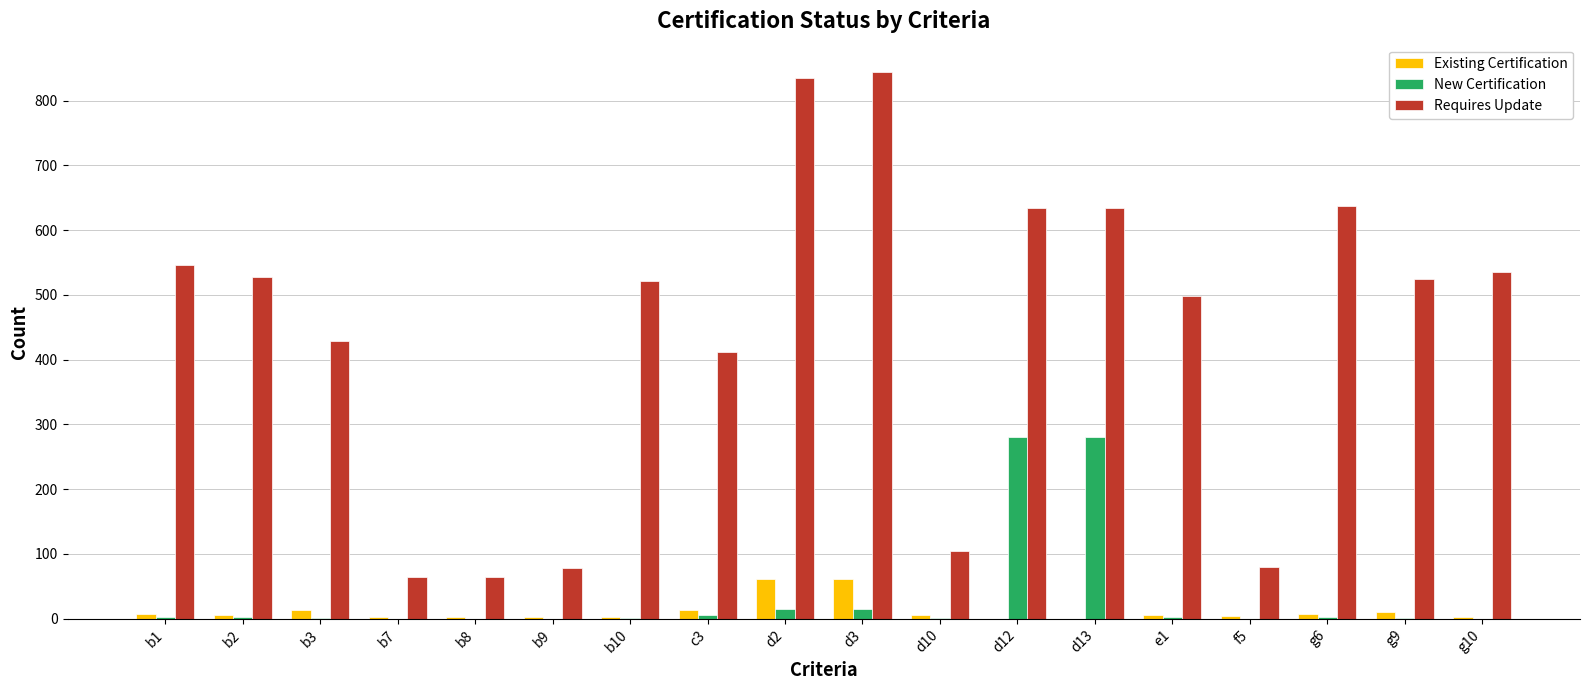

Which label corresponds to the largest value in the chart?

d3